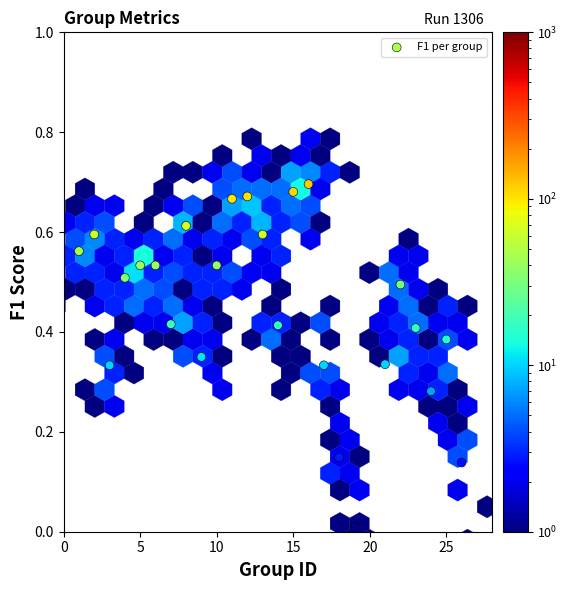

What is the range of X values (max minus min)?

25.0